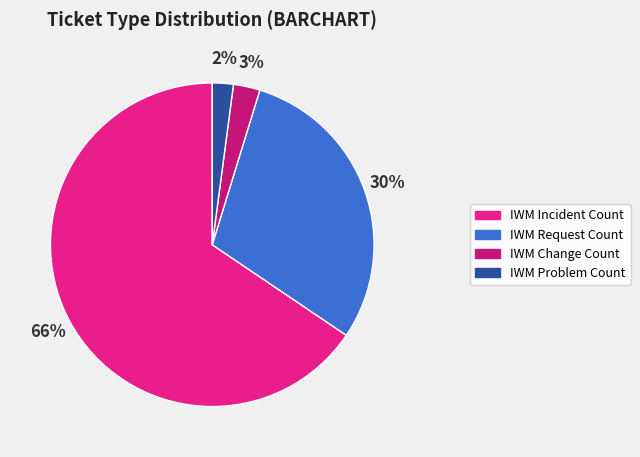

Count the number of slices in the pie.

4